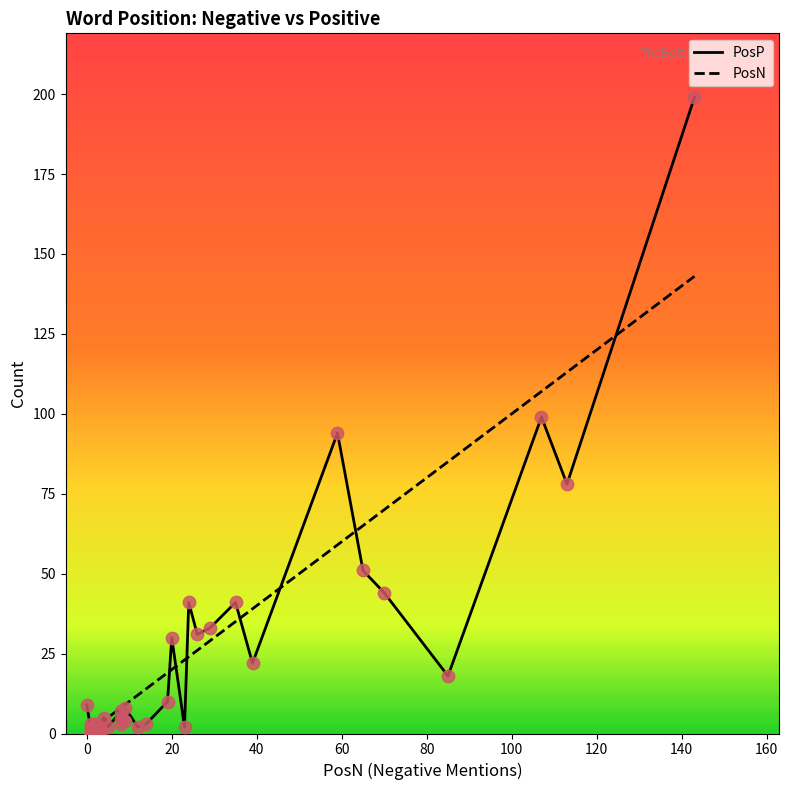

Which series contains the lowest Y value?

PosP